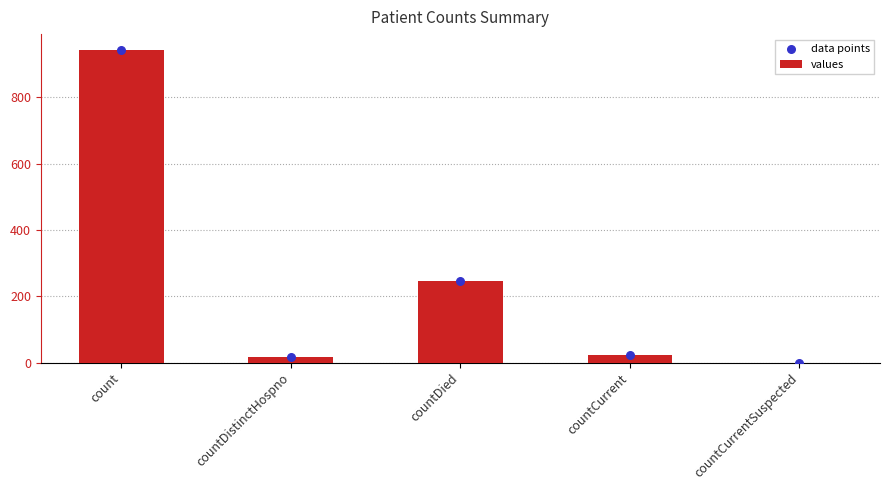

What are all the series names shown in the legend?

values, data points